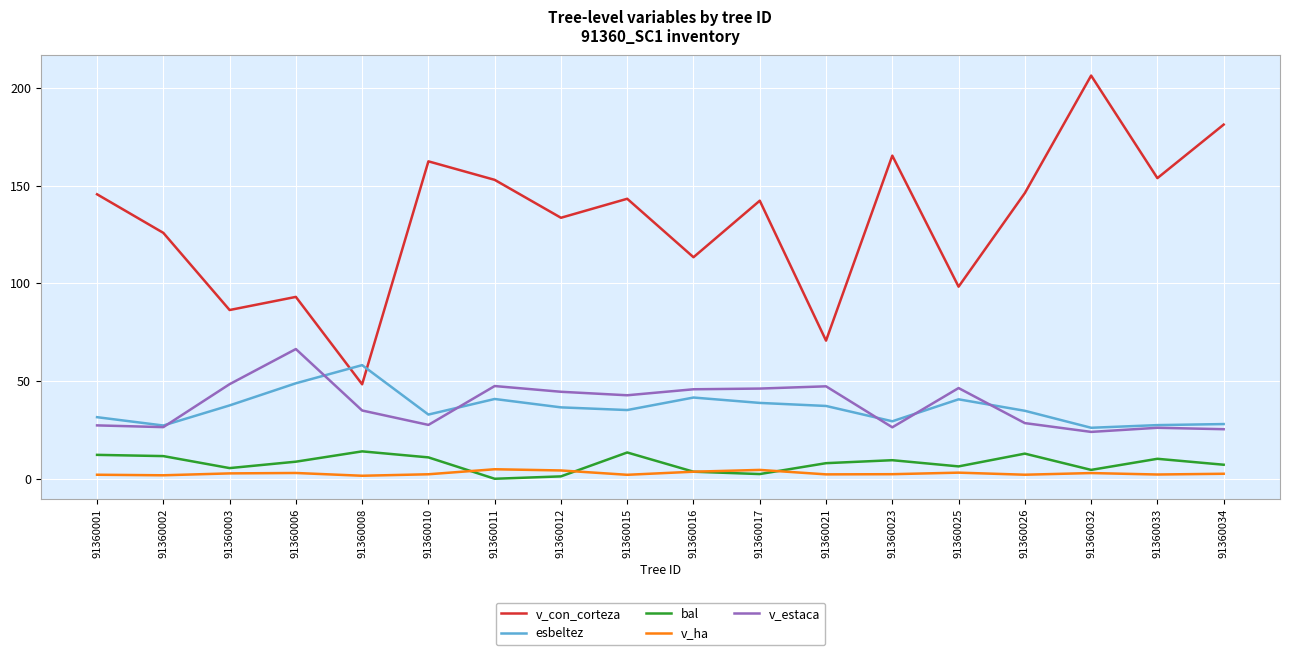

What is the spread (max minus min) of values at 91360016?

109.7